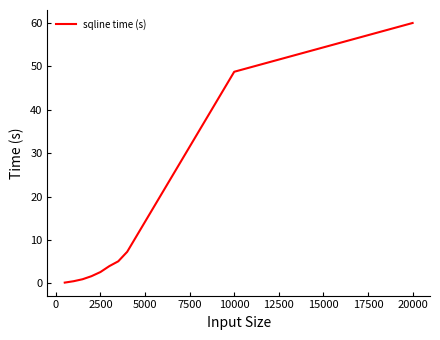

What is the sum of all values?

130.8